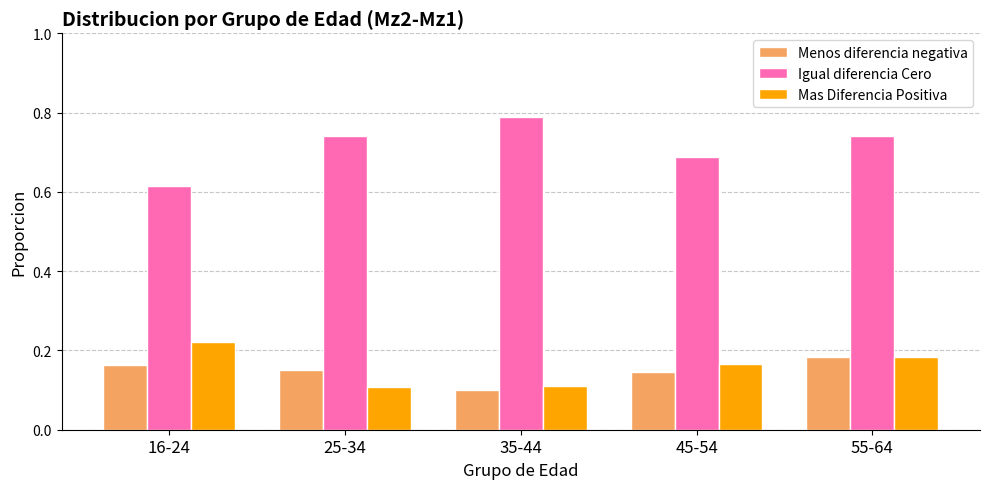

Does the chart contain stacked bars?

No